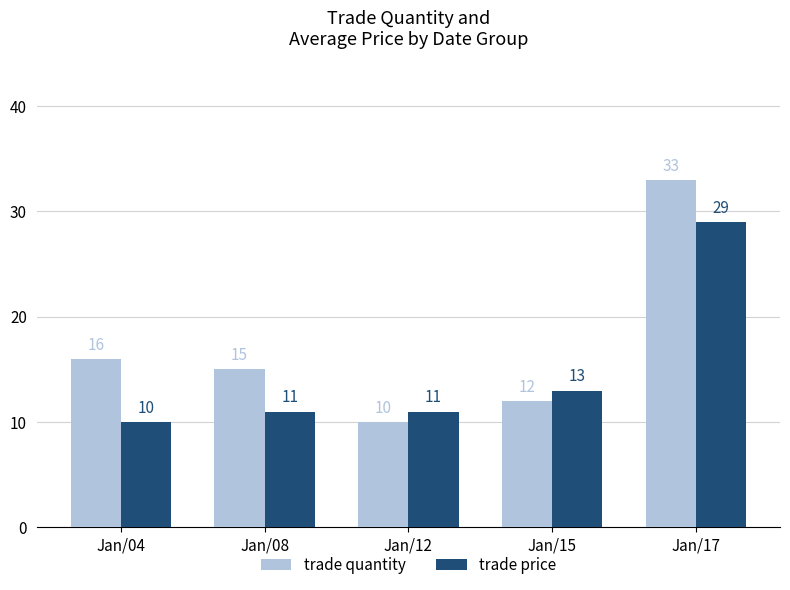

Reading right to left, transcribe all the data shown in this chart.

trade quantity: Jan/17=33	Jan/15=12	Jan/12=10	Jan/08=15	Jan/04=16
trade price: Jan/17=29	Jan/15=13	Jan/12=11	Jan/08=11	Jan/04=10